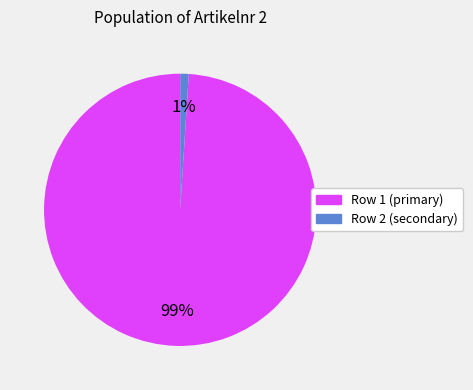

Count the number of slices in the pie.

2